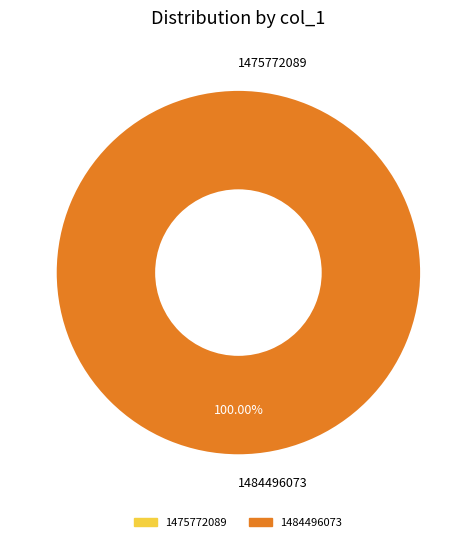

To the nearest percent, what is the difference between the largest and smallest slice percentages?

100%